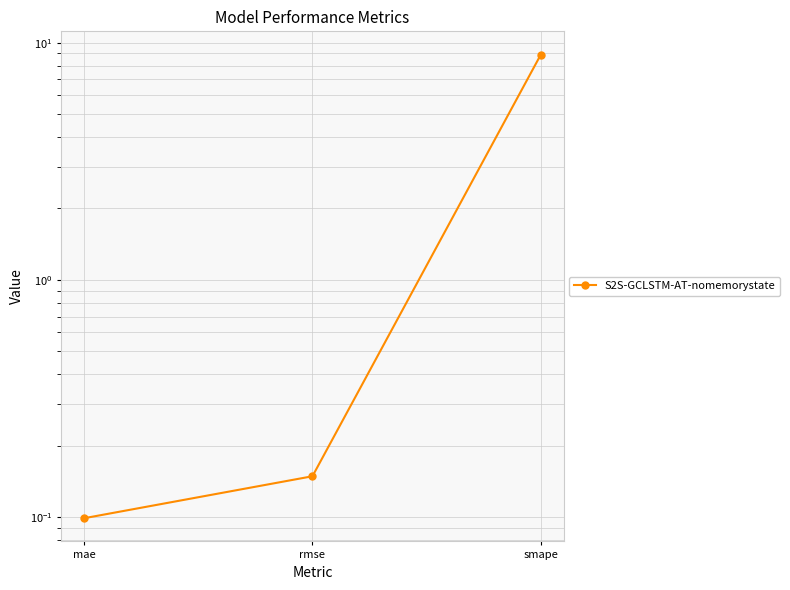

What is the maximum value shown in the chart?

8.9